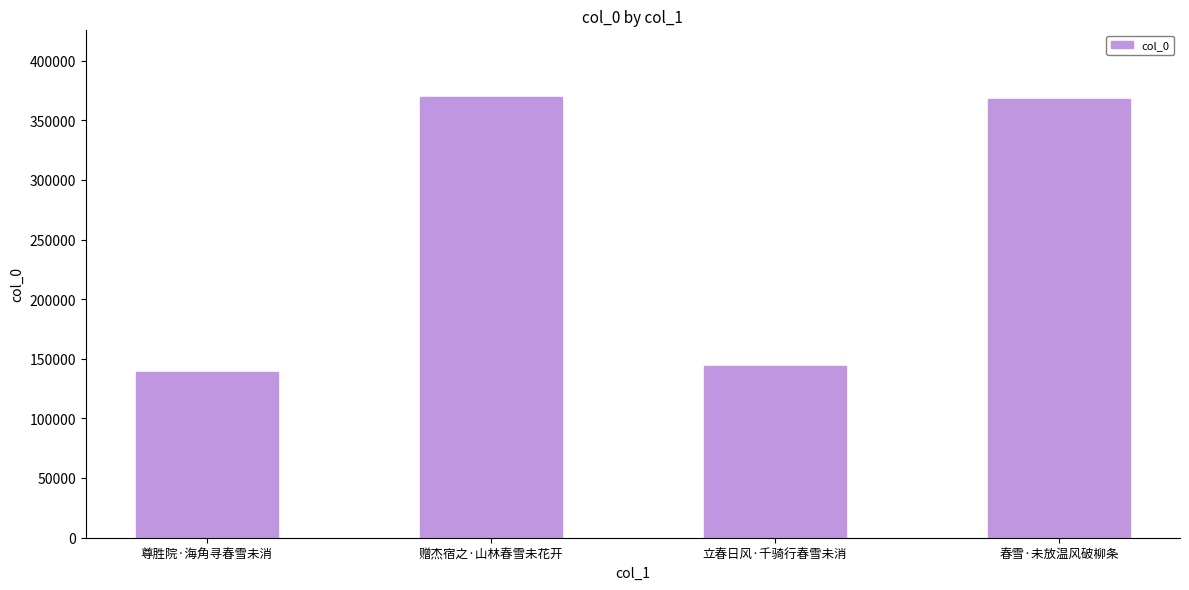

What is the average value?

255272